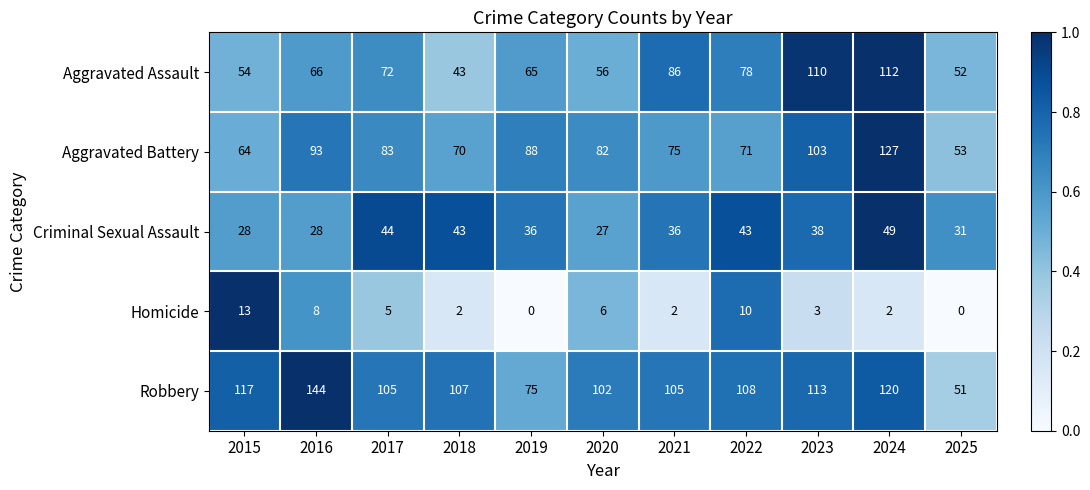

What is the sum of all Aggravated Assault values?

794